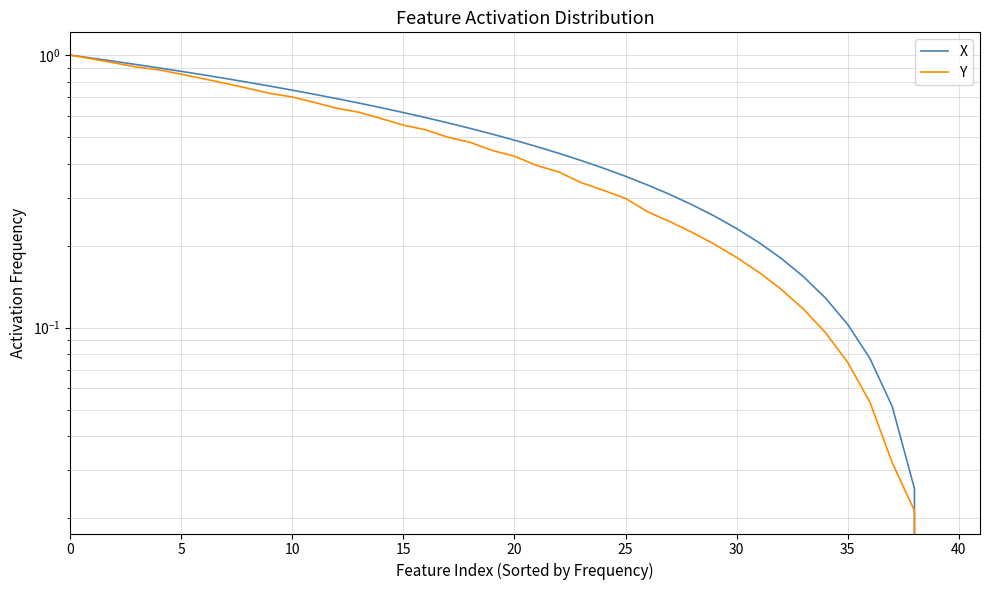

What is the total value across all series at 29?

0.5